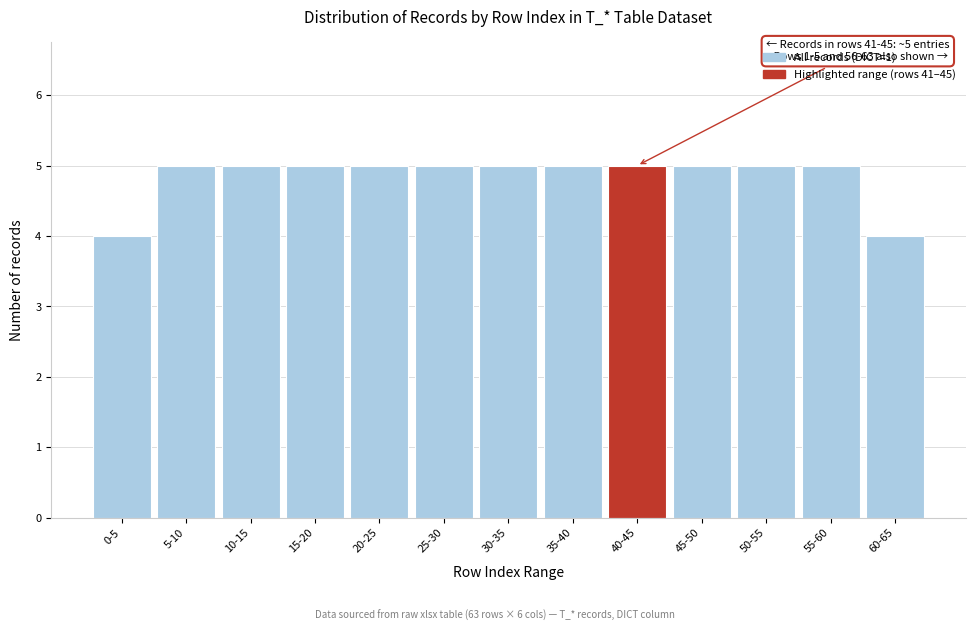

Reading right to left, transcribe all the data shown in this chart.

60-65=4	55-60=5	50-55=5	45-50=5	40-45=5	35-40=5	30-35=5	25-30=5	20-25=5	15-20=5	10-15=5	5-10=5	0-5=4